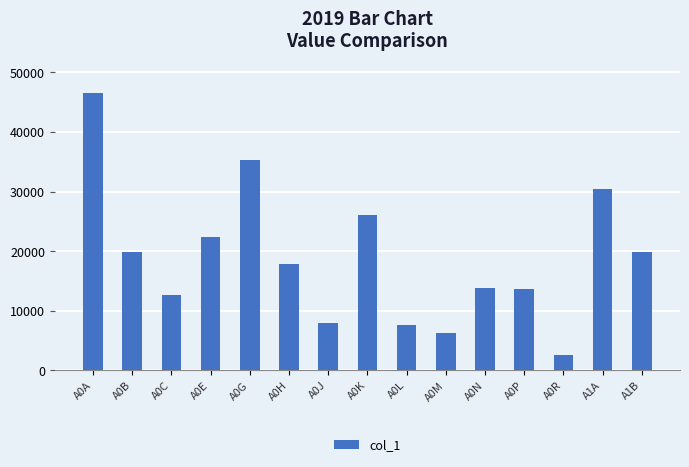

What is the change in value from A0A to A0E?

-24293